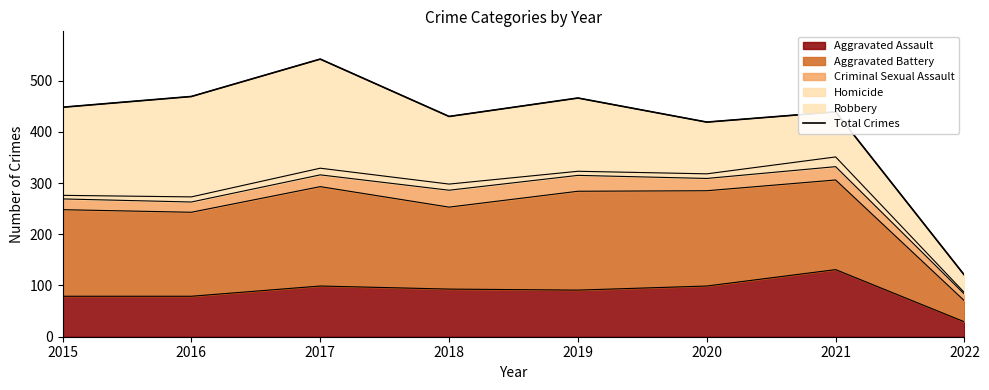

Rank the categories by value from lowest to highest.

2022, 2020, 2018, 2021, 2015, 2019, 2016, 2017